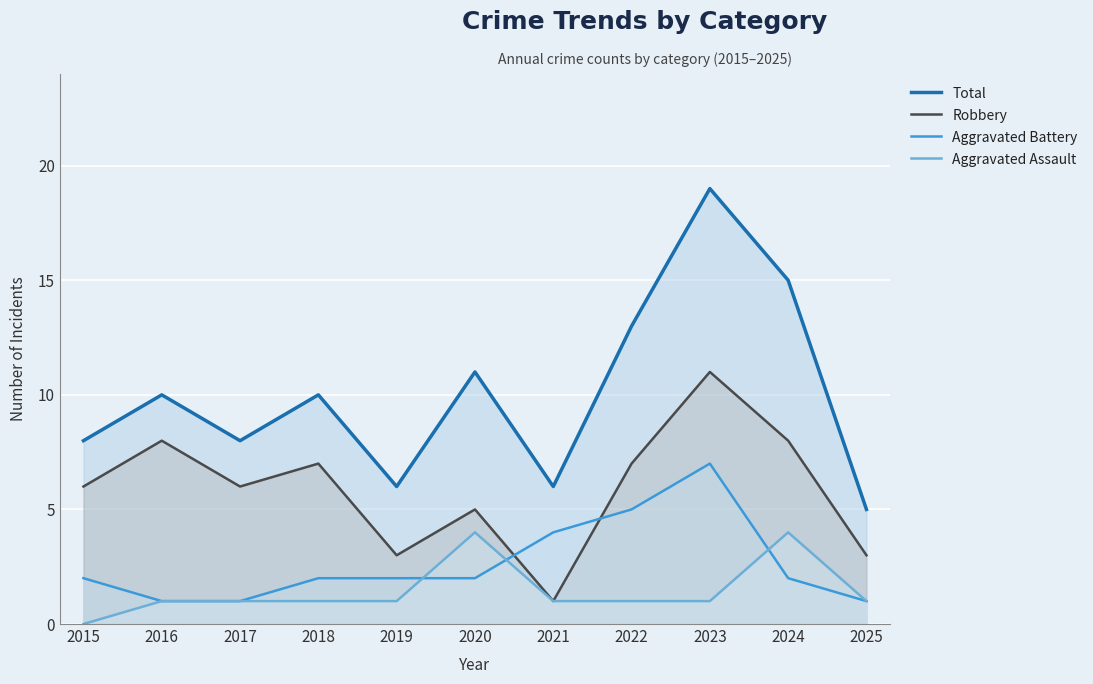

What is the value of the Robbery point at the 10th from the left?

8